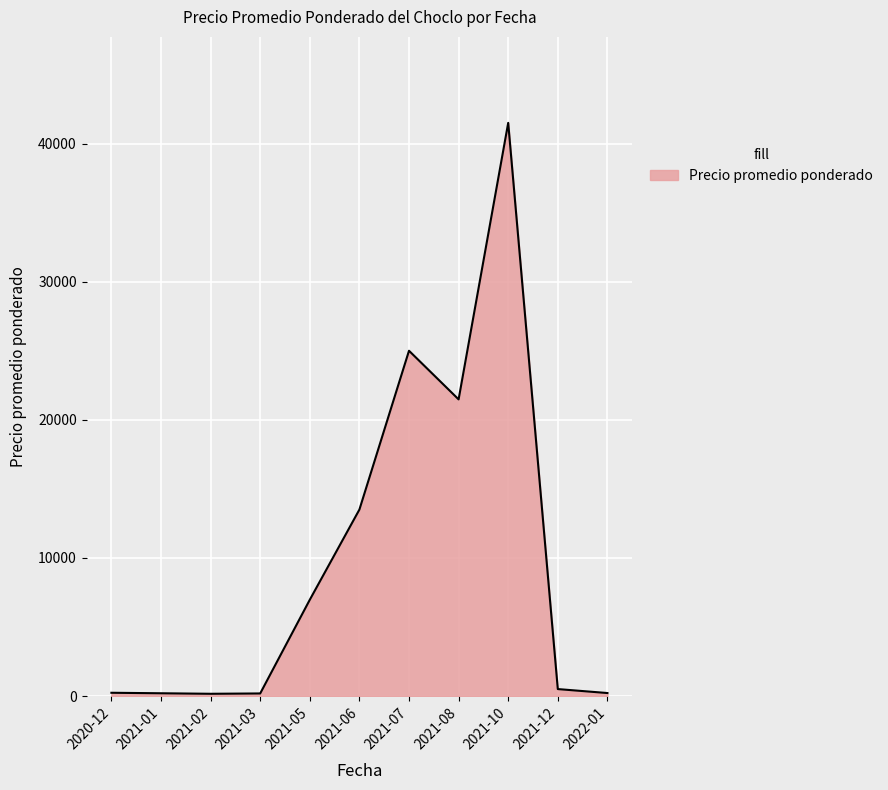

At which label is the value closest to 20831?

2021-08